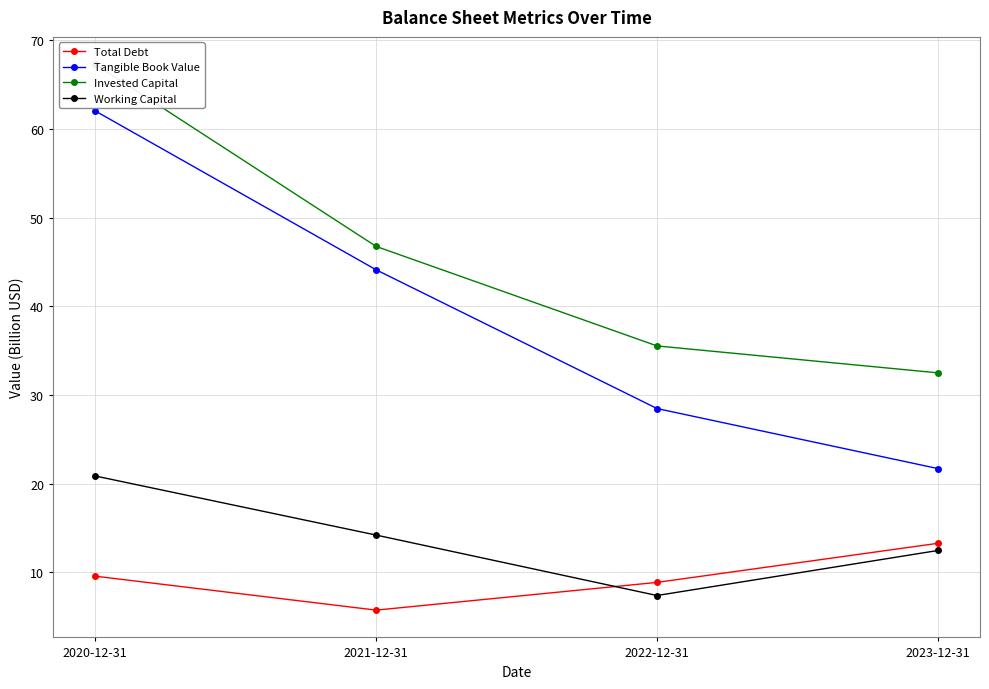

True or false: Tangible Book Value and Invested Capital cross at least once.

False